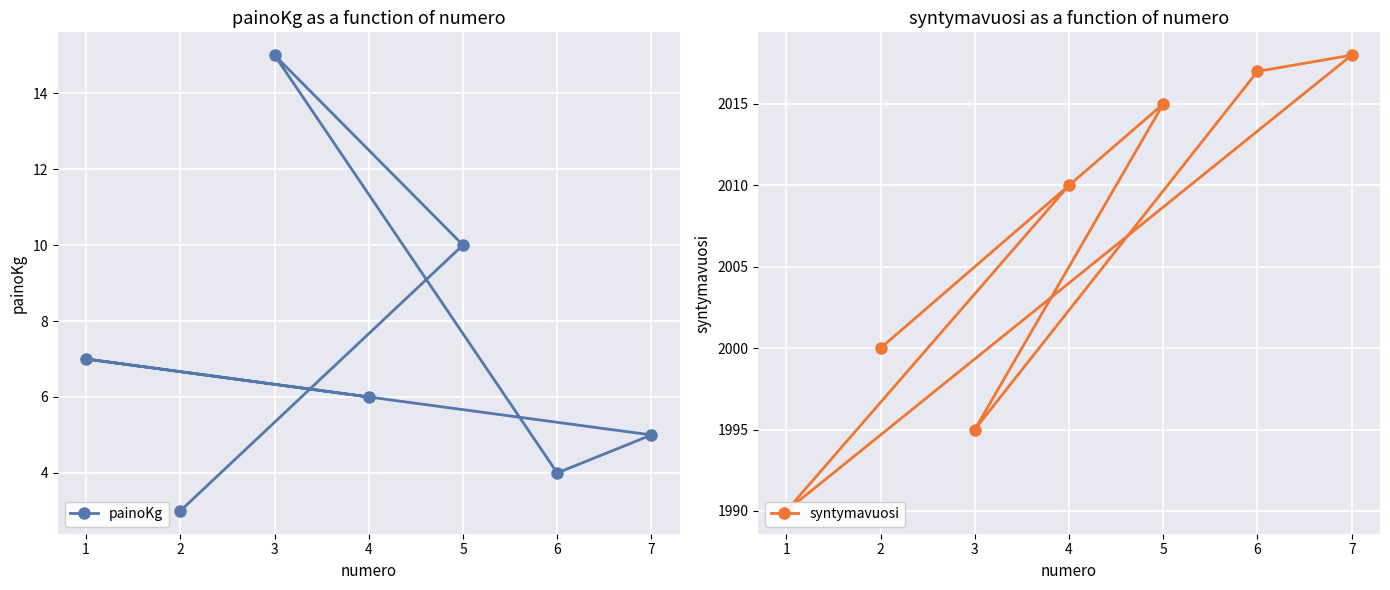

At which label is painoKg closest to 9?

5